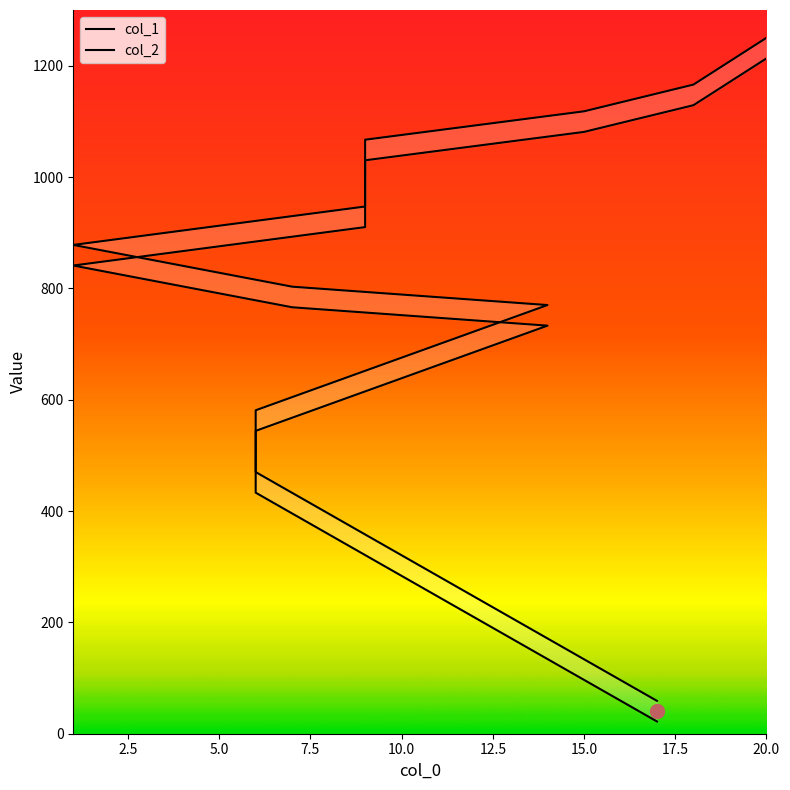

Is the value of col_1 at 2.5 greater than the value of col_2 at 7.5?

No